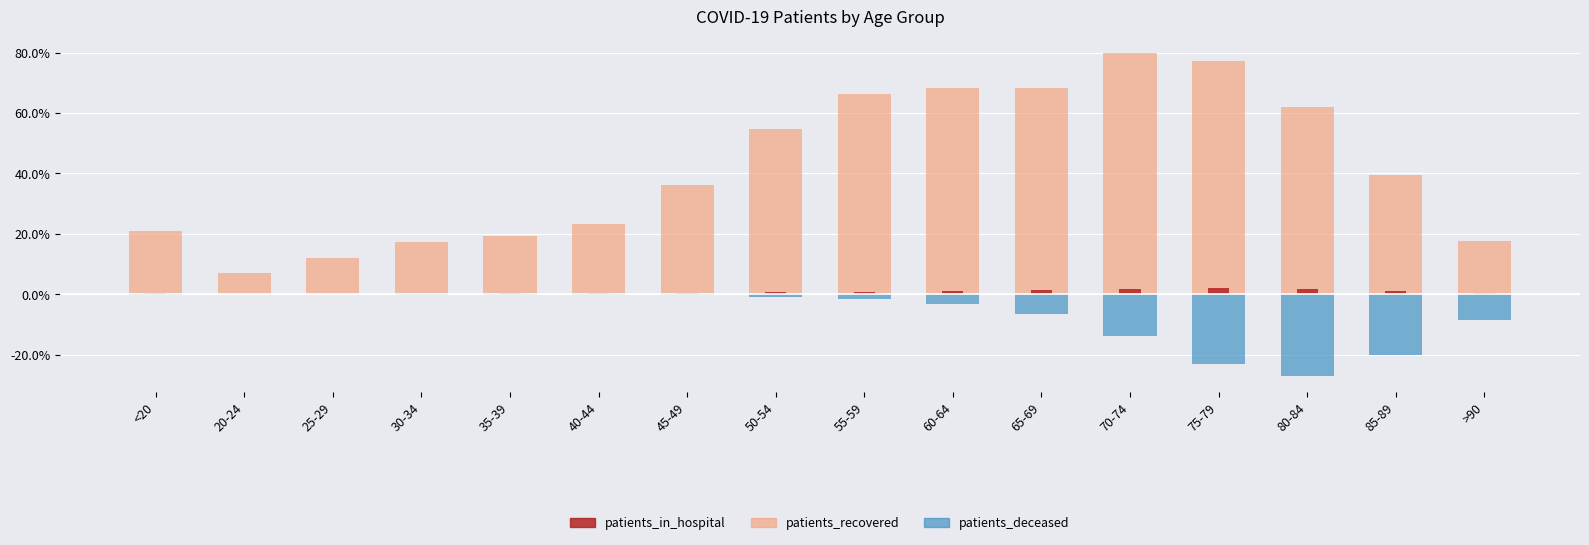

What is the label of the 1st bar from the left?

<20